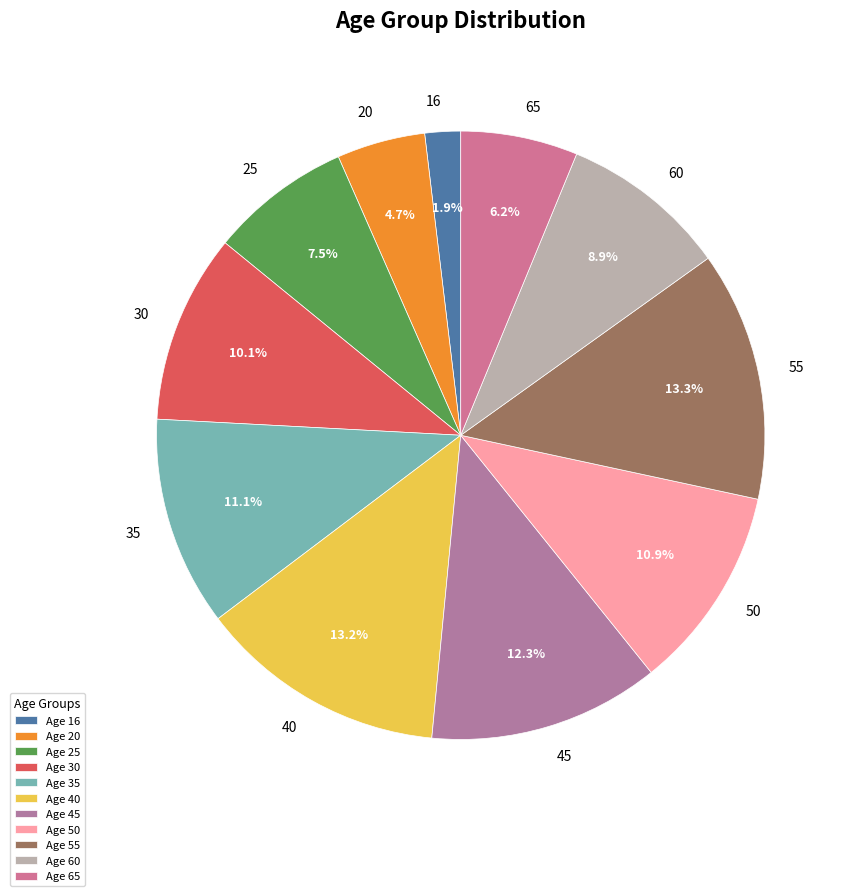

Is the sum of 25 and 30 greater than half?

No